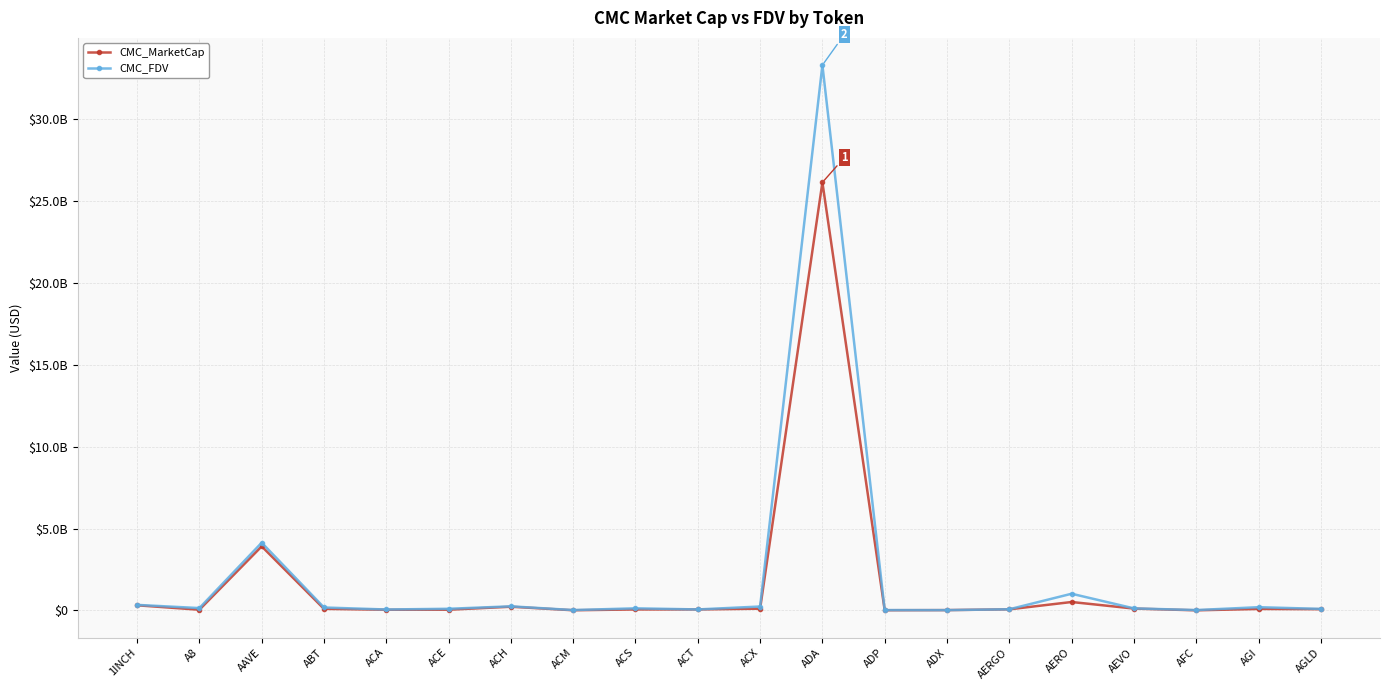

Which label corresponds to the smallest value in the chart?

AFC